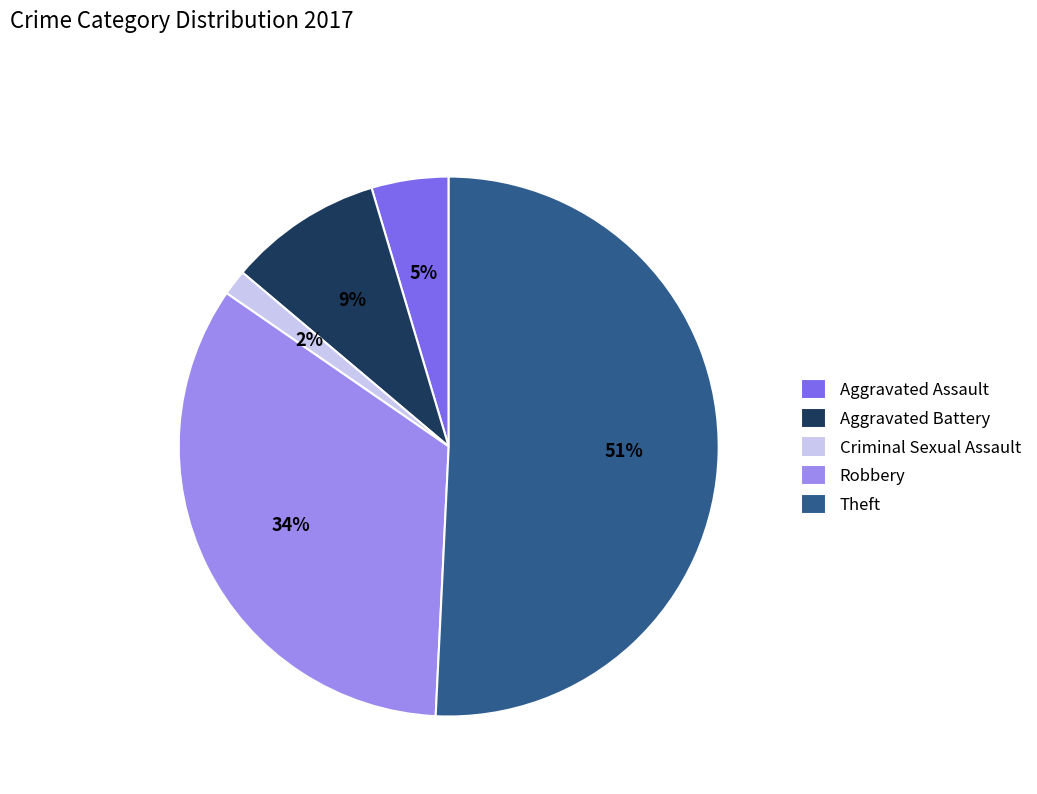

Is the sum of Criminal Sexual Assault and Aggravated Battery greater than half?

No